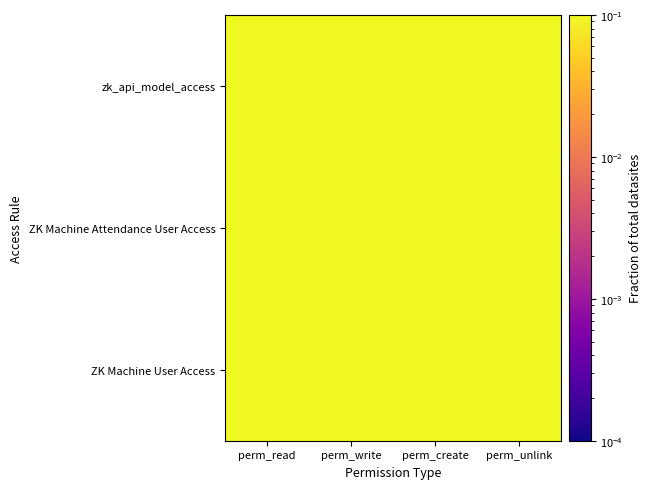

Reading left to right, list all the values displayed in this chart.

row_0: 1.0	1.0	1.0	1.0
row_1: 1.0	1.0	1.0	1.0
row_2: 1.0	1.0	1.0	1.0